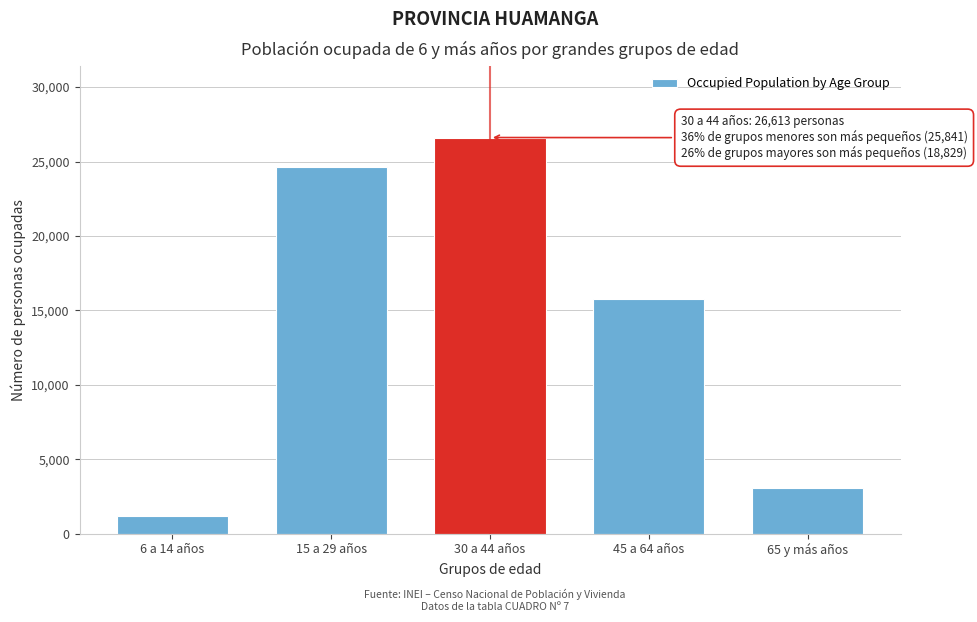

Reading left to right, list all the values displayed in this chart.

6 a 14 años=1208	15 a 29 años=24633	30 a 44 años=26613	45 a 64 años=15785	65 y más años=3044